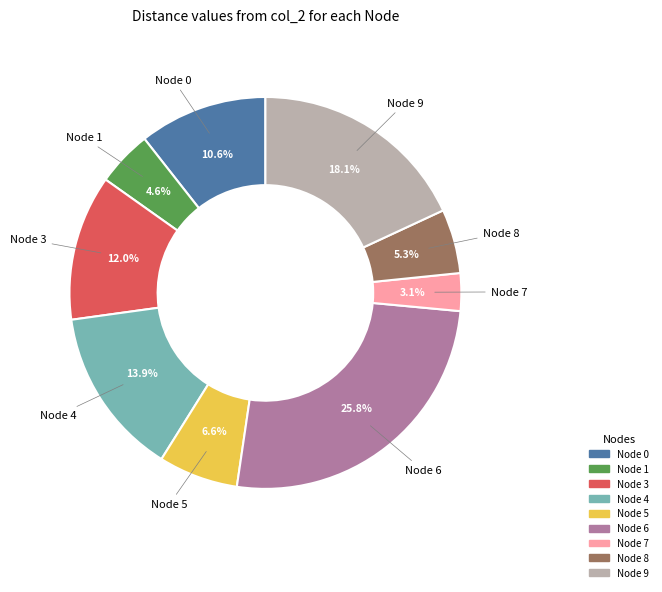

Is there any slice that represents more than half of the pie?

No